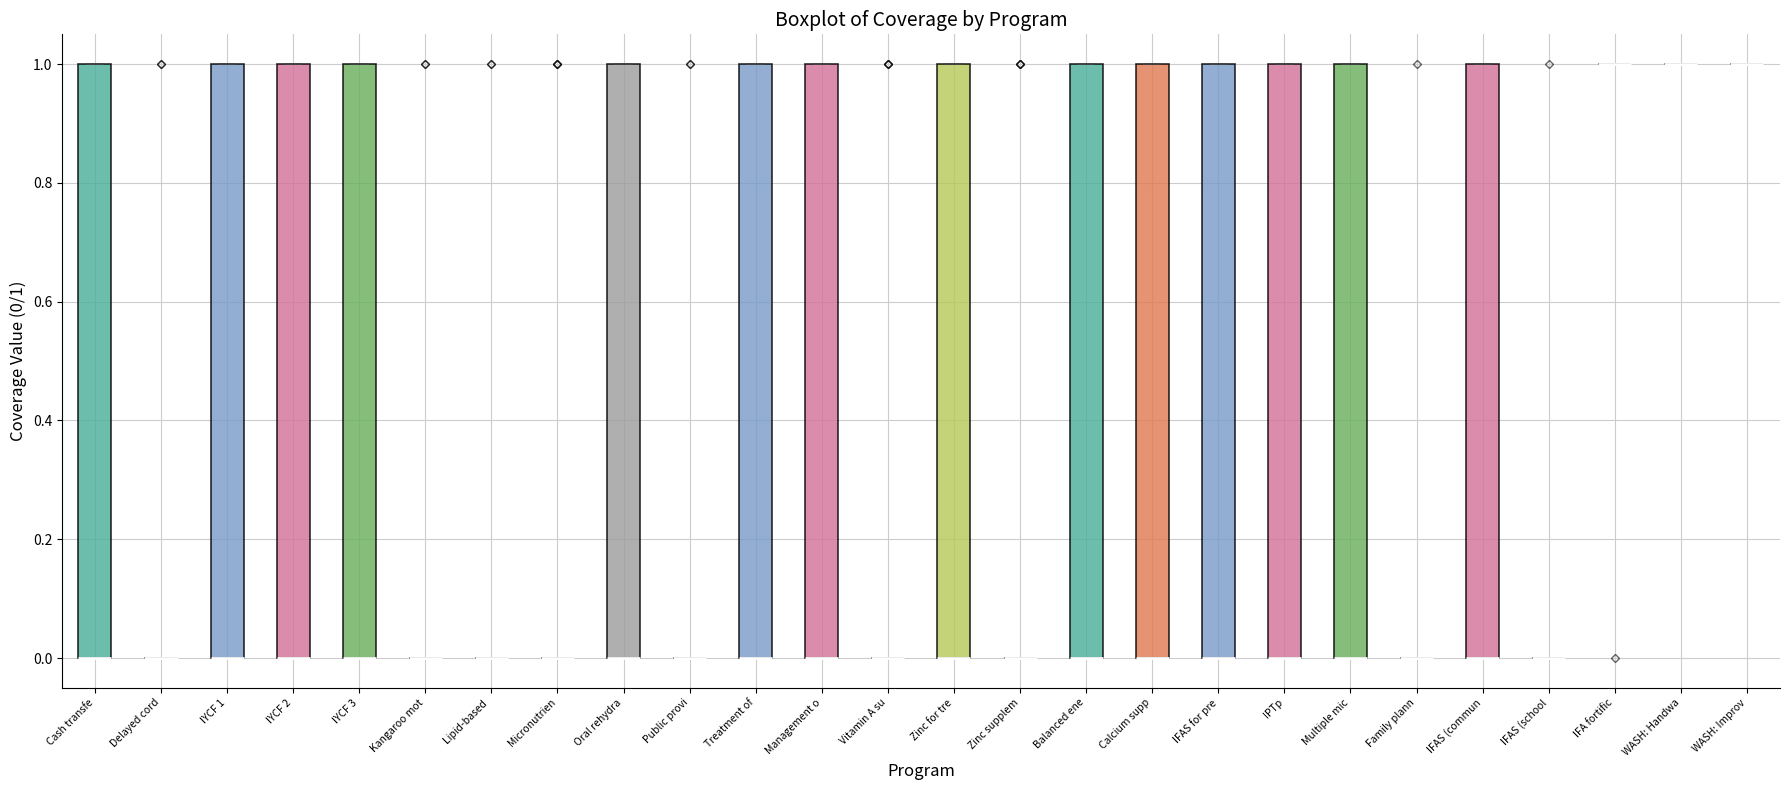

Reading left to right, transcribe this box plot: for each box, give where its median line is, the range the box spans, and where its two whiskers end, as read against the y-axis. The values are not printed on the chart, so give them approximately, as read against the axis.

Cash transfe: median 0 (drawn on the box's lower edge), box 0 to 1, whiskers 0 to 1
Delayed cord: box collapsed to a line at 0, whiskers 0 to 0
IYCF 1: median 0 (drawn on the box's lower edge), box 0 to 1, whiskers 0 to 1
IYCF 2: median 0 (drawn on the box's lower edge), box 0 to 1, whiskers 0 to 1
IYCF 3: median 0 (drawn on the box's lower edge), box 0 to 1, whiskers 0 to 1
Kangaroo mot: box collapsed to a line at 0, whiskers 0 to 0
Lipid-based: box collapsed to a line at 0, whiskers 0 to 0
Micronutrien: box collapsed to a line at 0, whiskers 0 to 0
Oral rehydra: median 0 (drawn on the box's lower edge), box 0 to 1, whiskers 0 to 1
Public provi: box collapsed to a line at 0, whiskers 0 to 0
Treatment of: median 0 (drawn on the box's lower edge), box 0 to 1, whiskers 0 to 1
Management o: median 0 (drawn on the box's lower edge), box 0 to 1, whiskers 0 to 1
Vitamin A su: box collapsed to a line at 0, whiskers 0 to 0
Zinc for tre: median 0 (drawn on the box's lower edge), box 0 to 1, whiskers 0 to 1
Zinc supplem: box collapsed to a line at 0, whiskers 0 to 0
Balanced ene: median 0 (drawn on the box's lower edge), box 0 to 1, whiskers 0 to 1
Calcium supp: median 0 (drawn on the box's lower edge), box 0 to 1, whiskers 0 to 1
IFAS for pre: median 0 (drawn on the box's lower edge), box 0 to 1, whiskers 0 to 1
IPTp: median 0 (drawn on the box's lower edge), box 0 to 1, whiskers 0 to 1
Multiple mic: median 0 (drawn on the box's lower edge), box 0 to 1, whiskers 0 to 1
Family plann: box collapsed to a line at 0, whiskers 0 to 0
IFAS (commun: median 0 (drawn on the box's lower edge), box 0 to 1, whiskers 0 to 1
IFAS (school: box collapsed to a line at 0, whiskers 0 to 0
IFA fortific: box collapsed to a line at 1, whiskers 1 to 1
WASH: Handwa: box collapsed to a line at 1, whiskers 1 to 1
WASH: Improv: box collapsed to a line at 1, whiskers 1 to 1